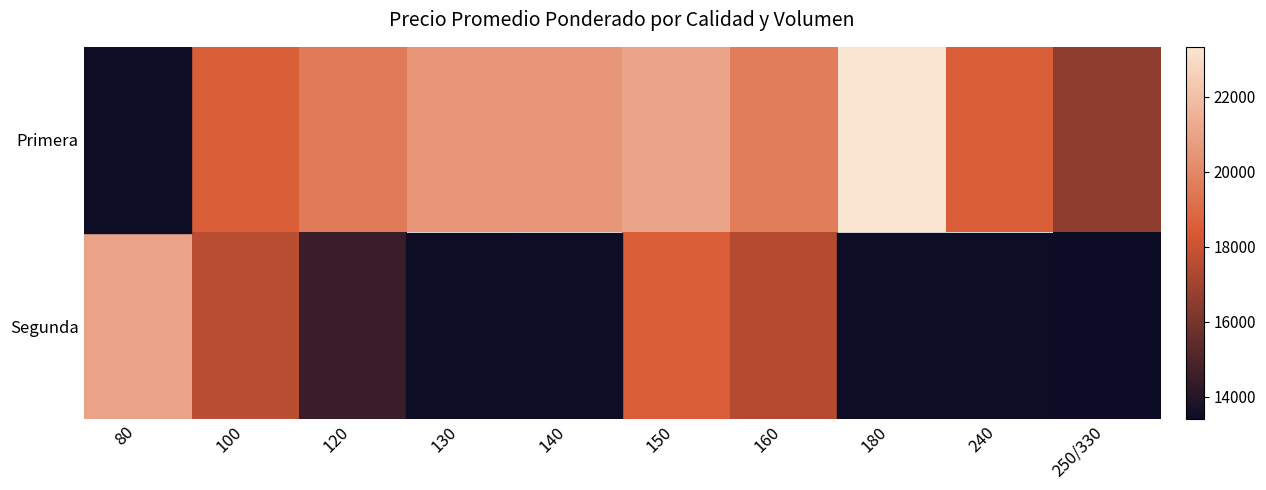

Count the Primera values in the range 16545 to 20500.

7